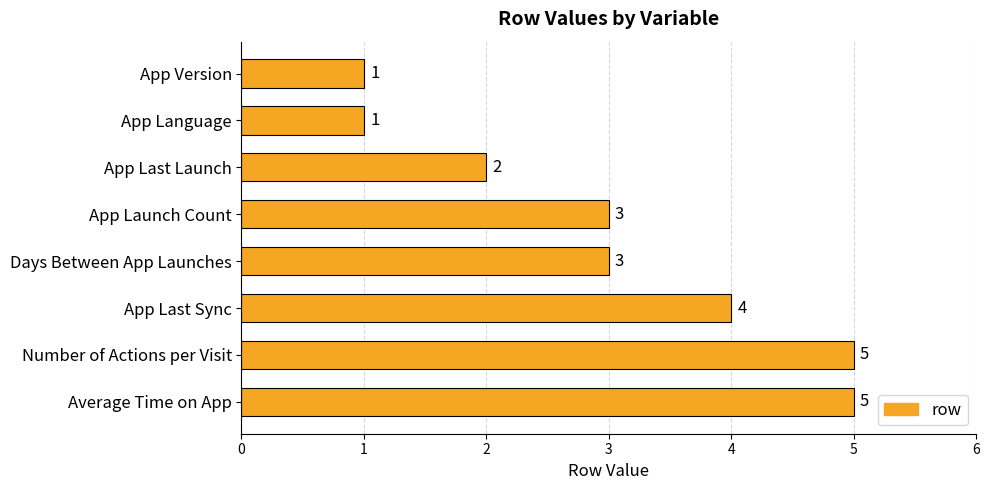

What is the label of the 4th bar from the top?

App Launch Count